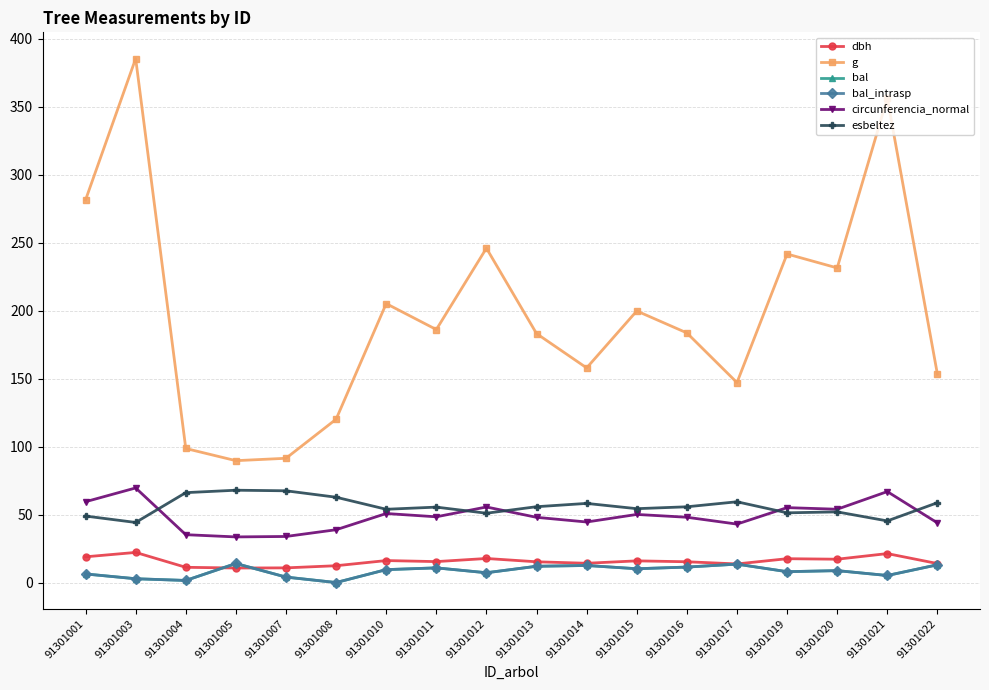

List the series in order of their peak value, highest first.

g, circunferencia_normal, esbeltez, dbh, bal, bal_intrasp